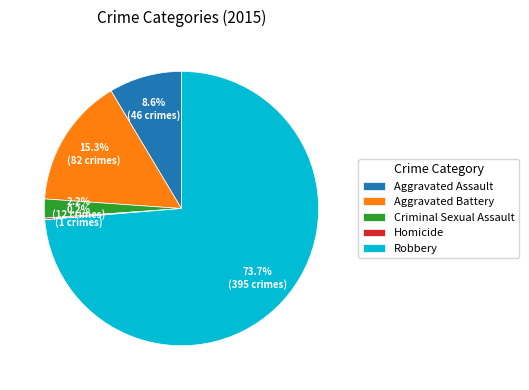

Which category has the biggest portion of the pie?

Robbery